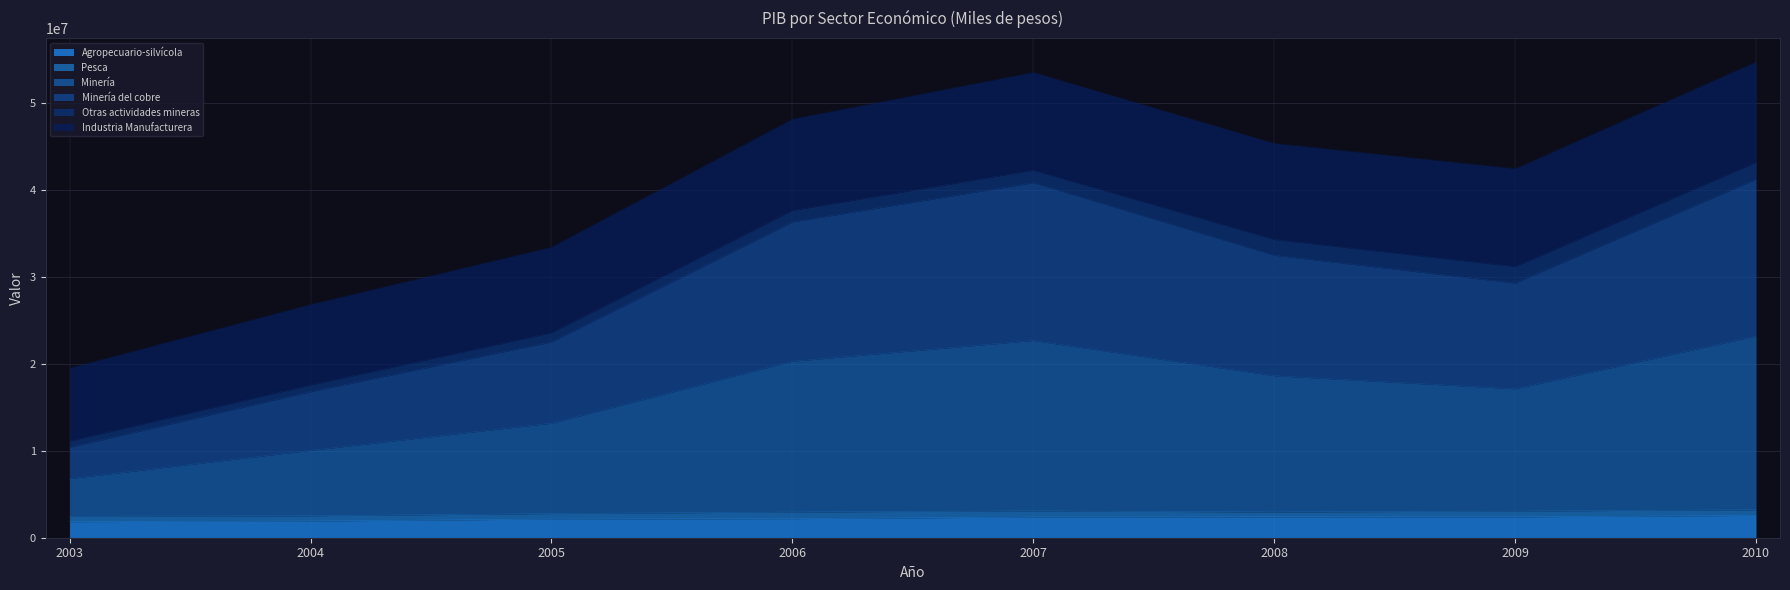

How many data points does each series have?

8